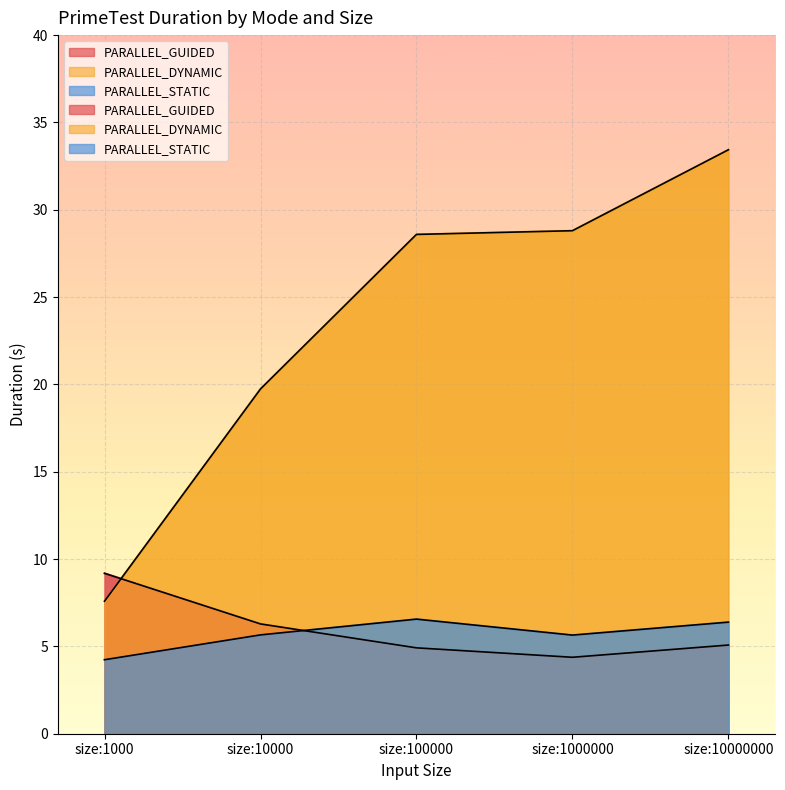

At which label does PARALLEL_STATIC reach its peak?

size:100000